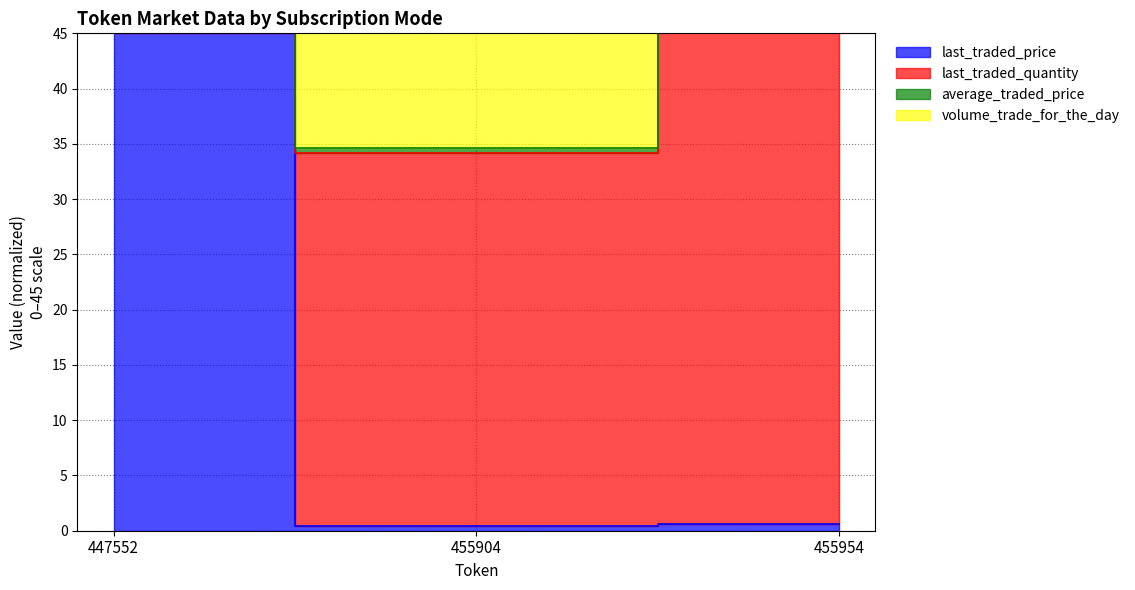

Between 455904 and 455954, which series saw the biggest shift?

average_traded_price